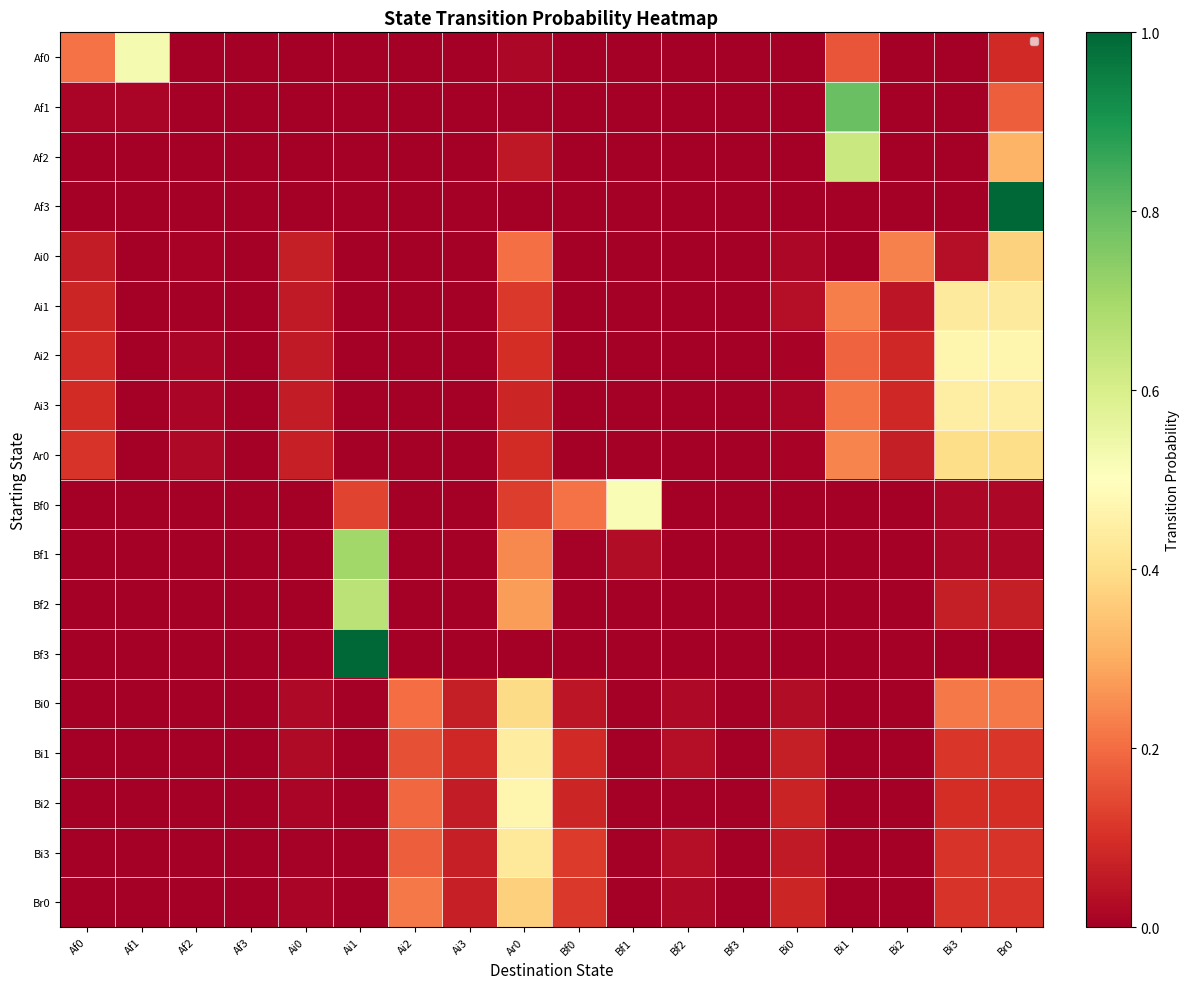

Reading left to right, list all the values displayed in this chart.

Af0: Af0=0.2	Af1=0.5	Af2=0.0	Af3=0.0	Ai0=0.0	Ai1=0.0	Ai2=0.0	Ai3=0.0	Ar0=0.0	Bf0=0.0	Bf1=0.0	Bf2=0.0	Bf3=0.0	Bi0=0.0	Bi1=0.2	Bi2=0.0	Bi3=0.0	Br0=0.1
Af1: Af0=0.0	Af1=0.0	Af2=0.0	Af3=0.0	Ai0=0.0	Ai1=0.0	Ai2=0.0	Ai3=0.0	Ar0=0.0	Bf0=0.0	Bf1=0.0	Bf2=0.0	Bf3=0.0	Bi0=0.0	Bi1=0.8	Bi2=0.0	Bi3=0.0	Br0=0.2
Af2: Af0=0.0	Af1=0.0	Af2=0.0	Af3=0.0	Ai0=0.0	Ai1=0.0	Ai2=0.0	Ai3=0.0	Ar0=0.1	Bf0=0.0	Bf1=0.0	Bf2=0.0	Bf3=0.0	Bi0=0.0	Bi1=0.6	Bi2=0.0	Bi3=0.0	Br0=0.3
Af3: Af0=0.0	Af1=0.0	Af2=0.0	Af3=0.0	Ai0=0.0	Ai1=0.0	Ai2=0.0	Ai3=0.0	Ar0=0.0	Bf0=0.0	Bf1=0.0	Bf2=0.0	Bf3=0.0	Bi0=0.0	Bi1=0.0	Bi2=0.0	Bi3=0.0	Br0=1.0
Ai0: Af0=0.1	Af1=0.0	Af2=0.0	Af3=0.0	Ai0=0.1	Ai1=0.0	Ai2=0.0	Ai3=0.0	Ar0=0.2	Bf0=0.0	Bf1=0.0	Bf2=0.0	Bf3=0.0	Bi0=0.0	Bi1=0.0	Bi2=0.2	Bi3=0.0	Br0=0.4
Ai1: Af0=0.1	Af1=0.0	Af2=0.0	Af3=0.0	Ai0=0.1	Ai1=0.0	Ai2=0.0	Ai3=0.0	Ar0=0.1	Bf0=0.0	Bf1=0.0	Bf2=0.0	Bf3=0.0	Bi0=0.0	Bi1=0.2	Bi2=0.0	Bi3=0.4	Br0=0.4
Ai2: Af0=0.1	Af1=0.0	Af2=0.0	Af3=0.0	Ai0=0.1	Ai1=0.0	Ai2=0.0	Ai3=0.0	Ar0=0.1	Bf0=0.0	Bf1=0.0	Bf2=0.0	Bf3=0.0	Bi0=0.0	Bi1=0.2	Bi2=0.1	Bi3=0.5	Br0=0.5
Ai3: Af0=0.1	Af1=0.0	Af2=0.0	Af3=0.0	Ai0=0.1	Ai1=0.0	Ai2=0.0	Ai3=0.0	Ar0=0.1	Bf0=0.0	Bf1=0.0	Bf2=0.0	Bf3=0.0	Bi0=0.0	Bi1=0.2	Bi2=0.1	Bi3=0.4	Br0=0.4
Ar0: Af0=0.1	Af1=0.0	Af2=0.0	Af3=0.0	Ai0=0.1	Ai1=0.0	Ai2=0.0	Ai3=0.0	Ar0=0.1	Bf0=0.0	Bf1=0.0	Bf2=0.0	Bf3=0.0	Bi0=0.0	Bi1=0.2	Bi2=0.1	Bi3=0.4	Br0=0.4
Bf0: Af0=0.0	Af1=0.0	Af2=0.0	Af3=0.0	Ai0=0.0	Ai1=0.1	Ai2=0.0	Ai3=0.0	Ar0=0.1	Bf0=0.2	Bf1=0.5	Bf2=0.0	Bf3=0.0	Bi0=0.0	Bi1=0.0	Bi2=0.0	Bi3=0.0	Br0=0.0
Bf1: Af0=0.0	Af1=0.0	Af2=0.0	Af3=0.0	Ai0=0.0	Ai1=0.7	Ai2=0.0	Ai3=0.0	Ar0=0.2	Bf0=0.0	Bf1=0.0	Bf2=0.0	Bf3=0.0	Bi0=0.0	Bi1=0.0	Bi2=0.0	Bi3=0.0	Br0=0.0
Bf2: Af0=0.0	Af1=0.0	Af2=0.0	Af3=0.0	Ai0=0.0	Ai1=0.7	Ai2=0.0	Ai3=0.0	Ar0=0.3	Bf0=0.0	Bf1=0.0	Bf2=0.0	Bf3=0.0	Bi0=0.0	Bi1=0.0	Bi2=0.0	Bi3=0.1	Br0=0.1
Bf3: Af0=0.0	Af1=0.0	Af2=0.0	Af3=0.0	Ai0=0.0	Ai1=1.0	Ai2=0.0	Ai3=0.0	Ar0=0.0	Bf0=0.0	Bf1=0.0	Bf2=0.0	Bf3=0.0	Bi0=0.0	Bi1=0.0	Bi2=0.0	Bi3=0.0	Br0=0.0
Bi0: Af0=0.0	Af1=0.0	Af2=0.0	Af3=0.0	Ai0=0.0	Ai1=0.0	Ai2=0.2	Ai3=0.1	Ar0=0.4	Bf0=0.0	Bf1=0.0	Bf2=0.0	Bf3=0.0	Bi0=0.0	Bi1=0.0	Bi2=0.0	Bi3=0.2	Br0=0.2
Bi1: Af0=0.0	Af1=0.0	Af2=0.0	Af3=0.0	Ai0=0.0	Ai1=0.0	Ai2=0.2	Ai3=0.1	Ar0=0.4	Bf0=0.1	Bf1=0.0	Bf2=0.0	Bf3=0.0	Bi0=0.1	Bi1=0.0	Bi2=0.0	Bi3=0.1	Br0=0.1
Bi2: Af0=0.0	Af1=0.0	Af2=0.0	Af3=0.0	Ai0=0.0	Ai1=0.0	Ai2=0.2	Ai3=0.1	Ar0=0.5	Bf0=0.1	Bf1=0.0	Bf2=0.0	Bf3=0.0	Bi0=0.1	Bi1=0.0	Bi2=0.0	Bi3=0.1	Br0=0.1
Bi3: Af0=0.0	Af1=0.0	Af2=0.0	Af3=0.0	Ai0=0.0	Ai1=0.0	Ai2=0.2	Ai3=0.1	Ar0=0.4	Bf0=0.1	Bf1=0.0	Bf2=0.0	Bf3=0.0	Bi0=0.1	Bi1=0.0	Bi2=0.0	Bi3=0.1	Br0=0.1
Br0: Af0=0.0	Af1=0.0	Af2=0.0	Af3=0.0	Ai0=0.0	Ai1=0.0	Ai2=0.2	Ai3=0.1	Ar0=0.4	Bf0=0.1	Bf1=0.0	Bf2=0.0	Bf3=0.0	Bi0=0.1	Bi1=0.0	Bi2=0.0	Bi3=0.1	Br0=0.1